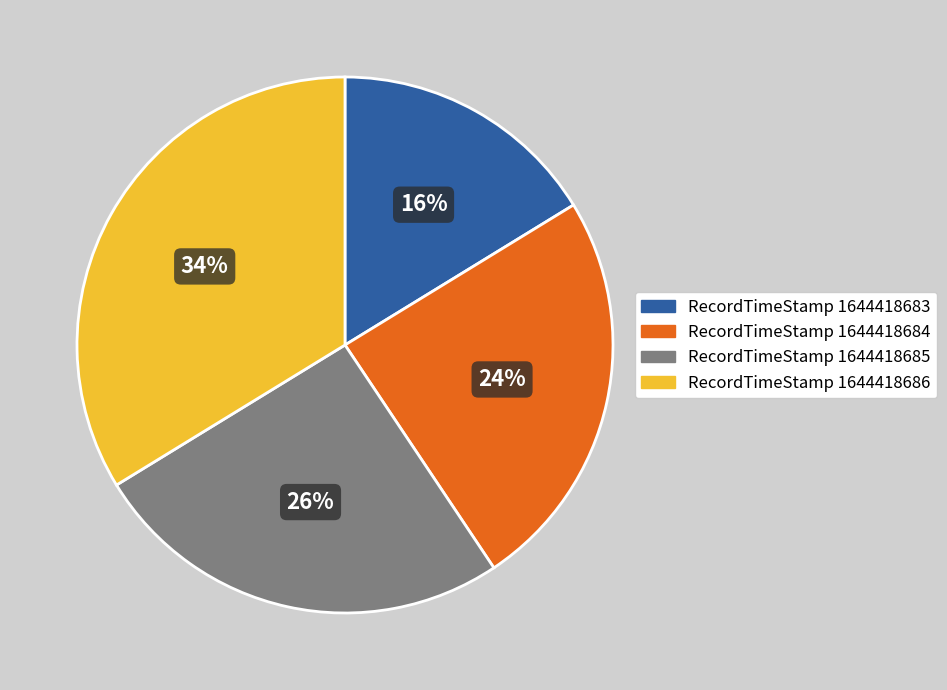

Does any single category account for the majority?

No